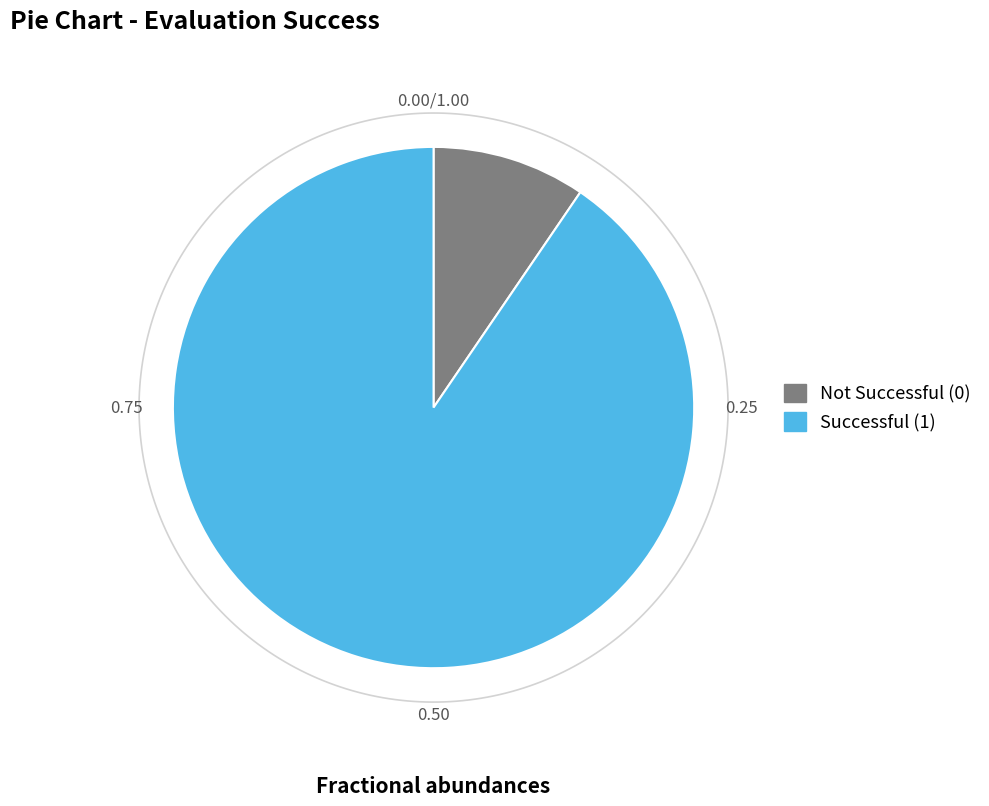

Does any single category account for the majority?

Yes